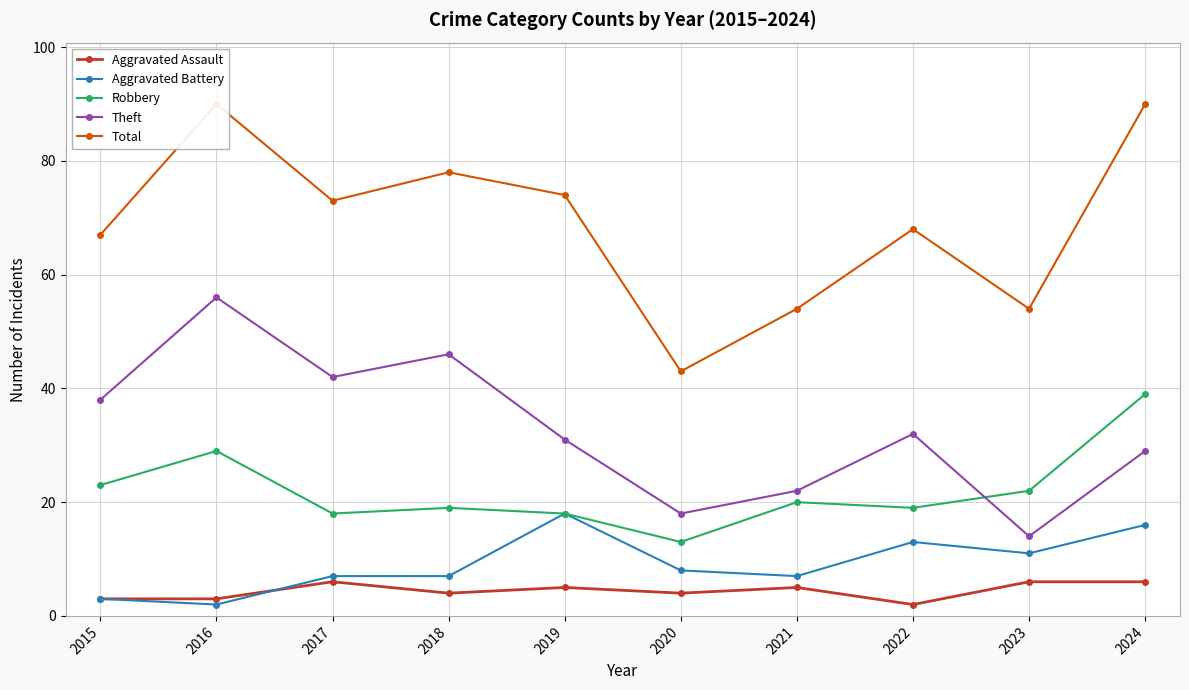

At 2017, list the series in order from smallest to largest.

Aggravated Assault, Aggravated Battery, Robbery, Theft, Total